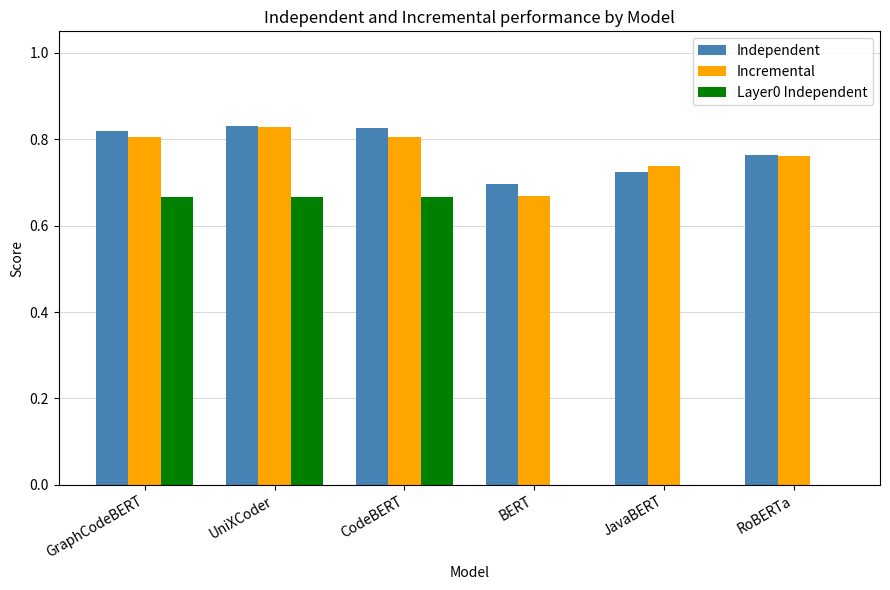

Are the bars grouped side by side (vs. stacked)?

Yes